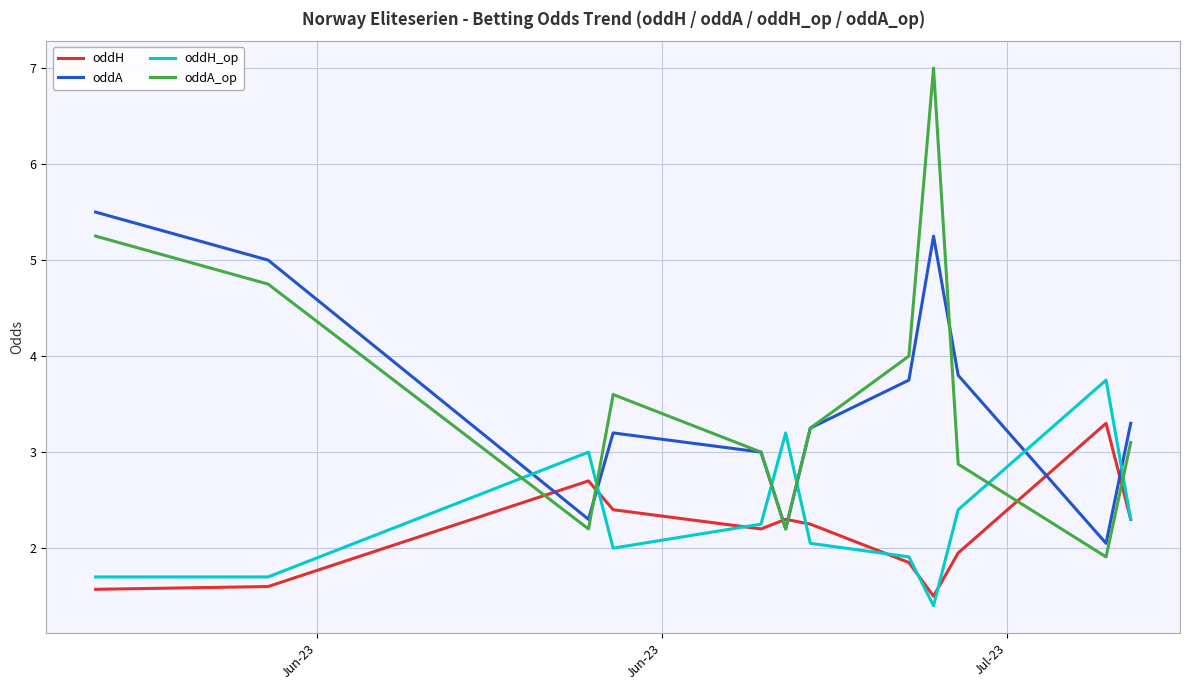

What is the greatest value displayed?

7.0